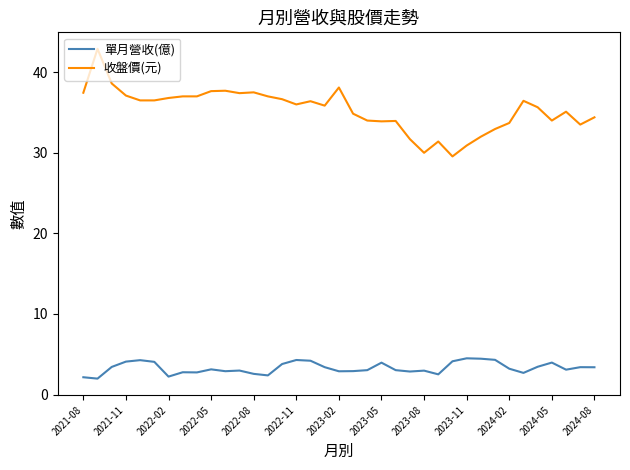

List the series in order of their overall mean, highest first.

收盤價(元), 單月營收(億)